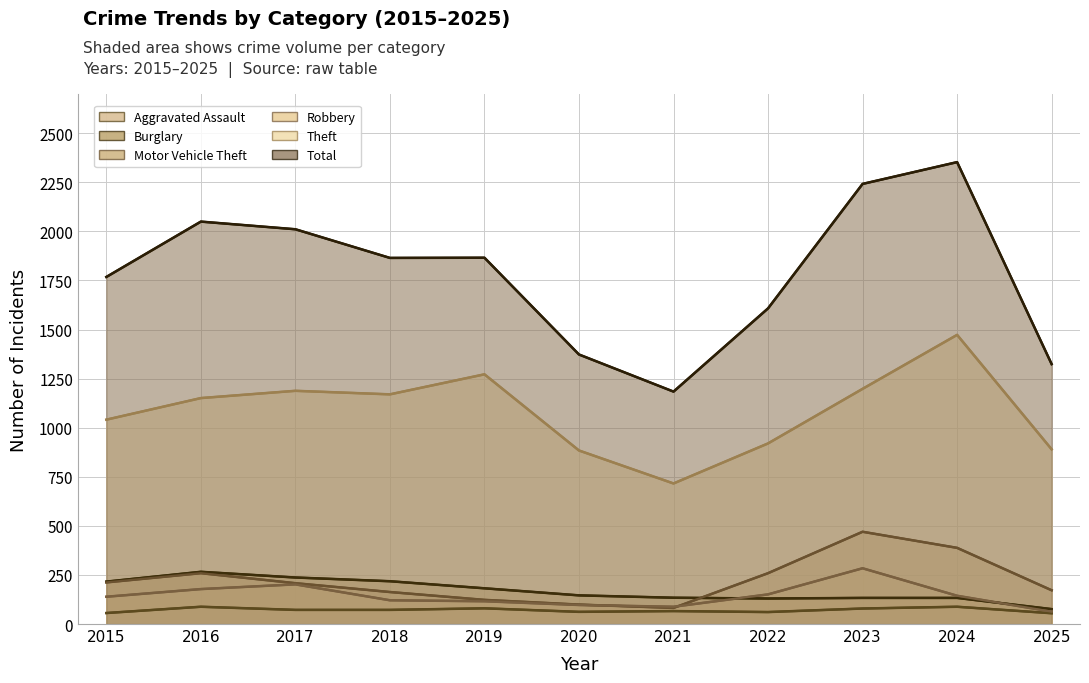

How many lines are shown in the chart?

6